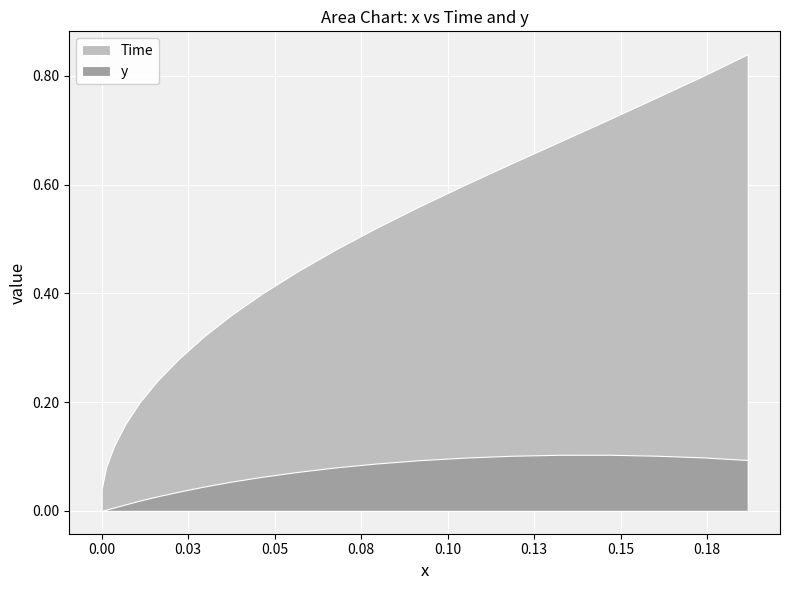

What are all the series names shown in the legend?

Time, y